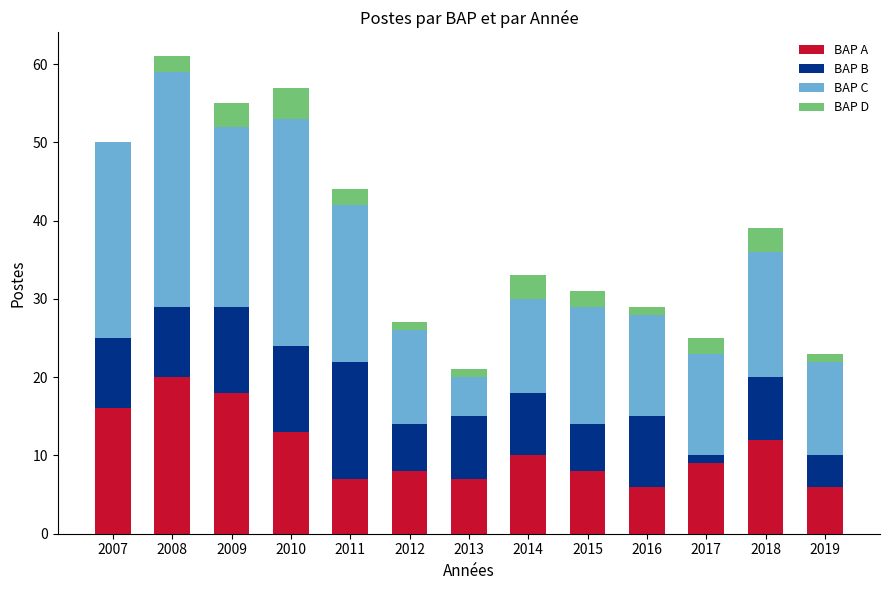

At which label does BAP A reach its peak?

2008